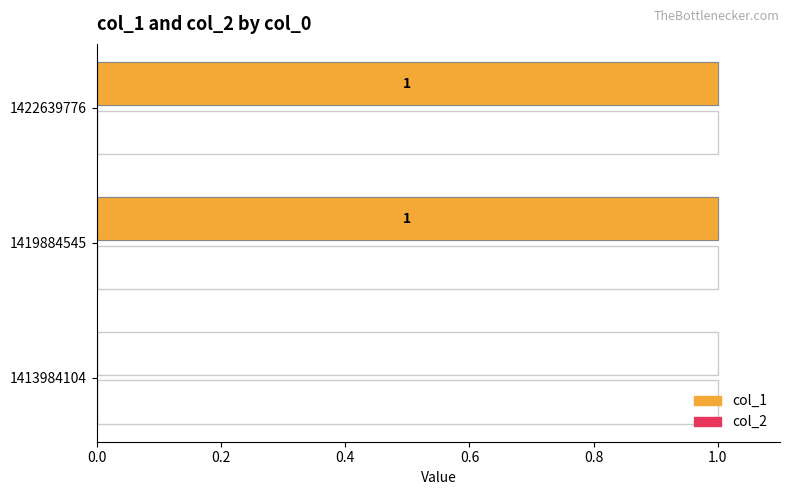

True or false: col_1 has a value of -0.5 at 0.0.

False